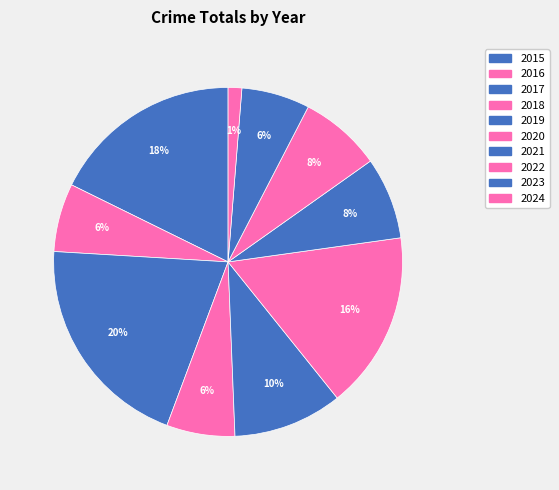

Which category has the smallest portion of the pie?

2024